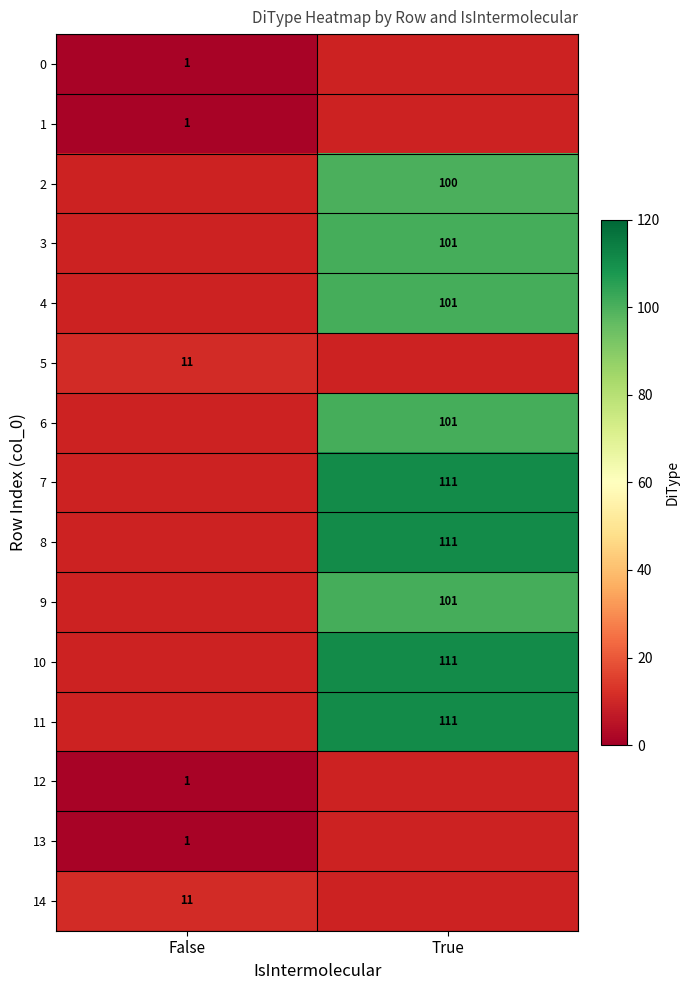

Which has a higher value, False or True?

True